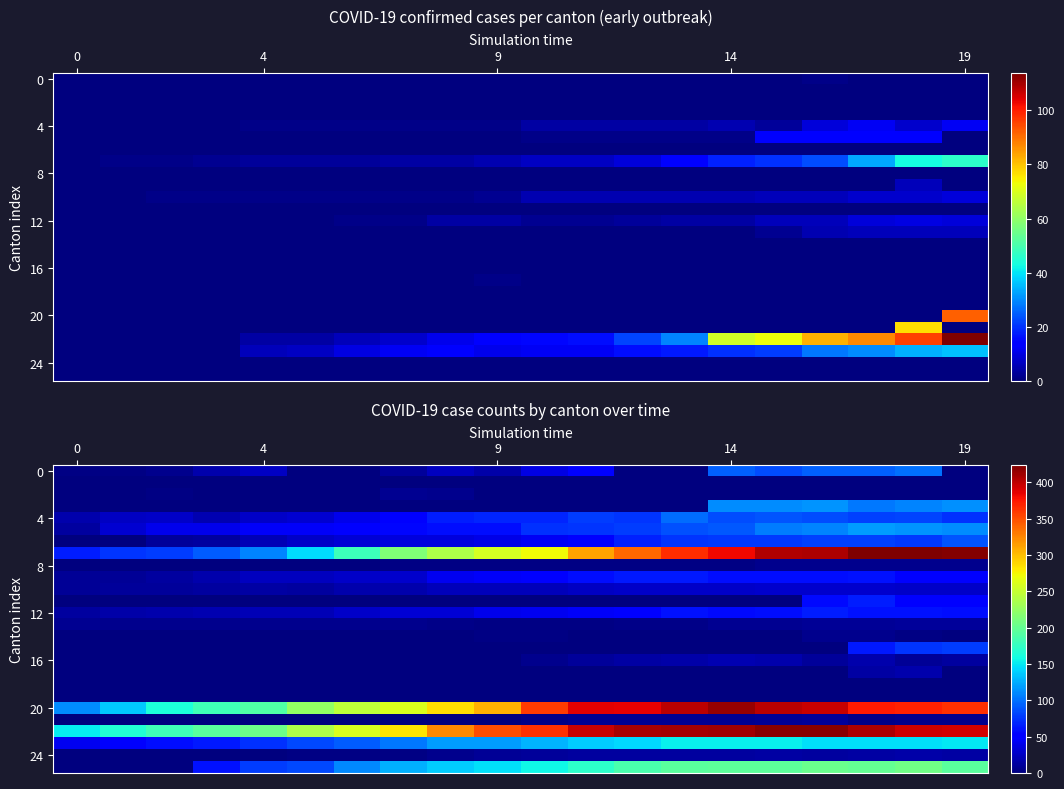

Between 0 and 14, which is larger?

14